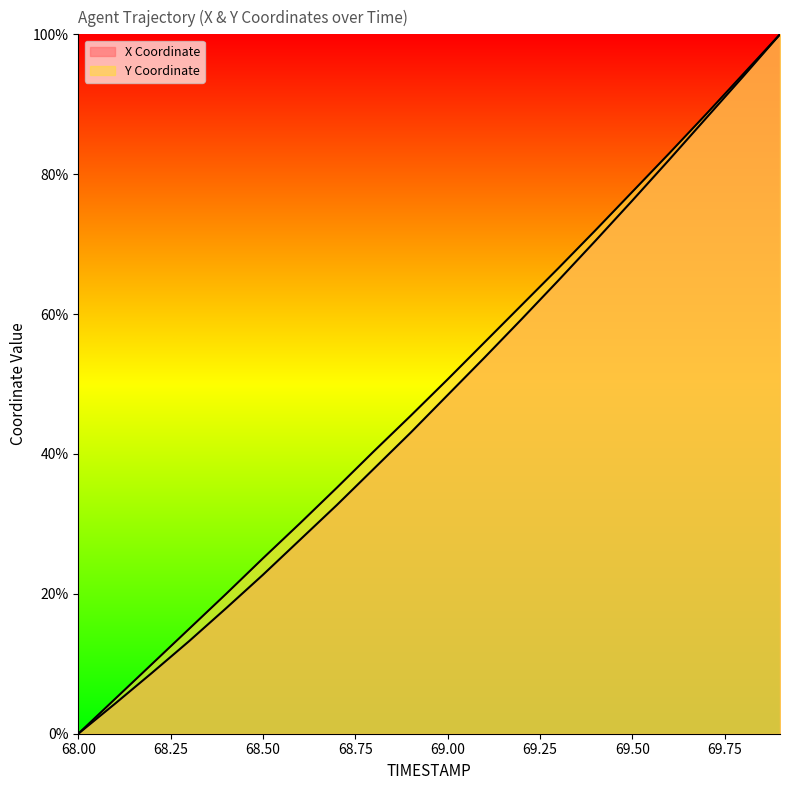

Which category has the highest value in the Y series?

69.9